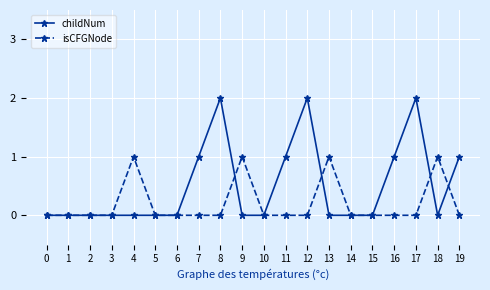

Which series has the largest total across all categories?

childNum